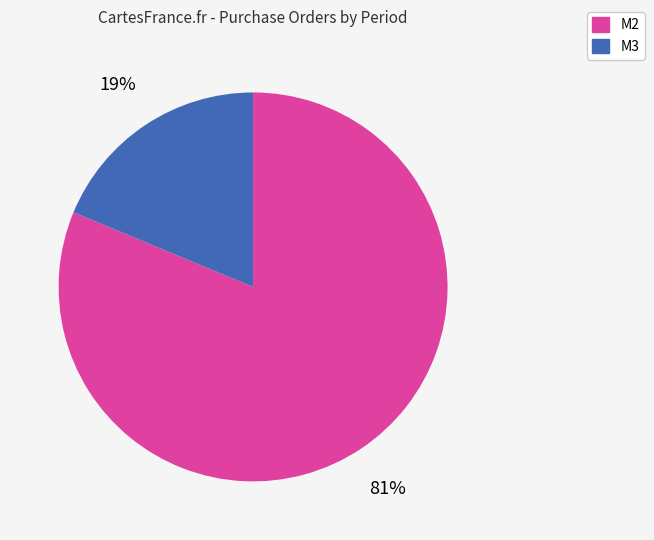

Does M2 represent more than half of the total?

Yes